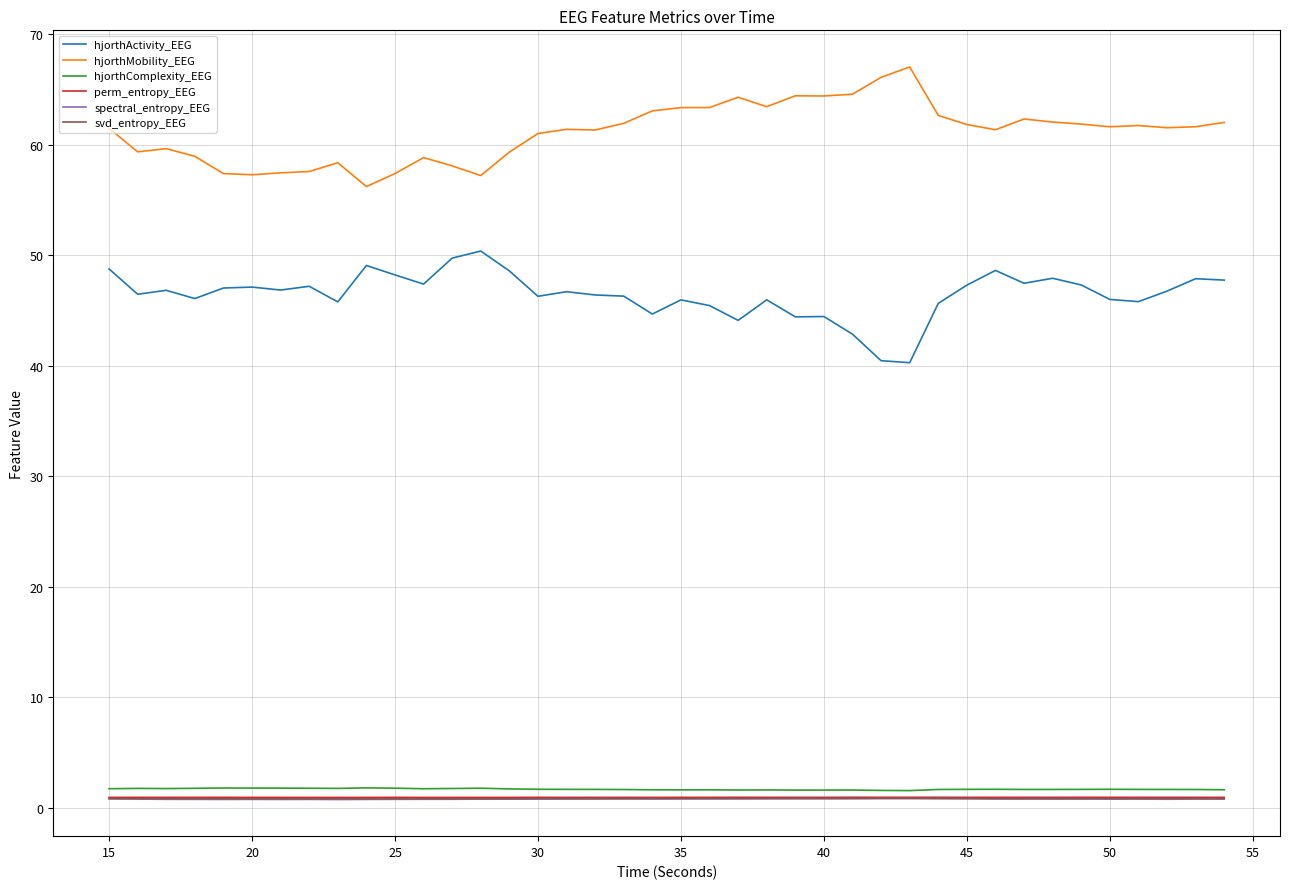

Which series has the largest total across all categories?

hjorthMobility_EEG